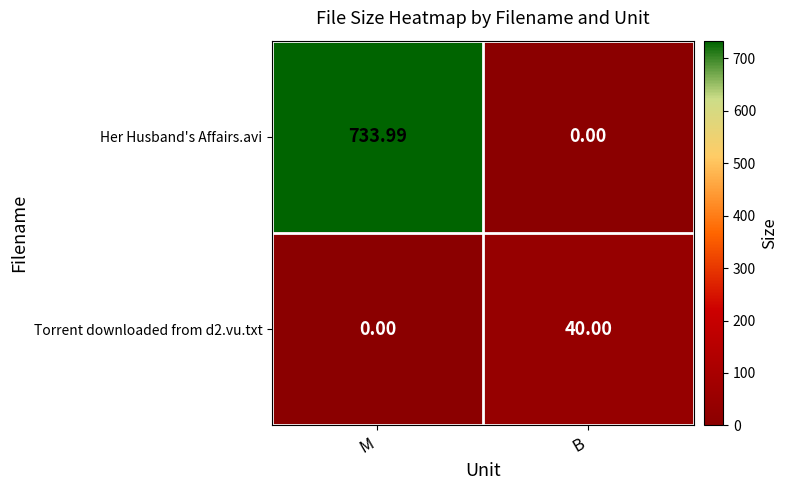

Count the number of categories in the chart.

2